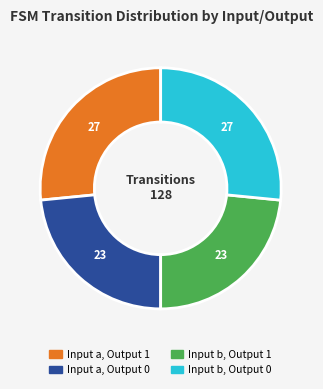

Is there any slice that represents more than half of the pie?

No